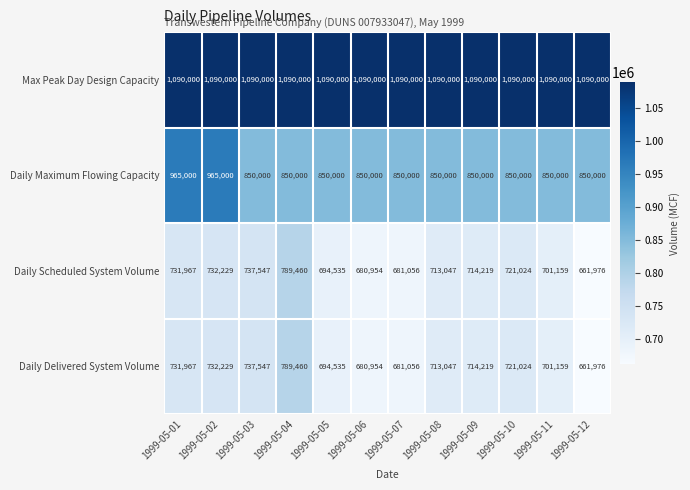

At which label is Daily Delivered System Volume closest to 725718?

1999-05-10